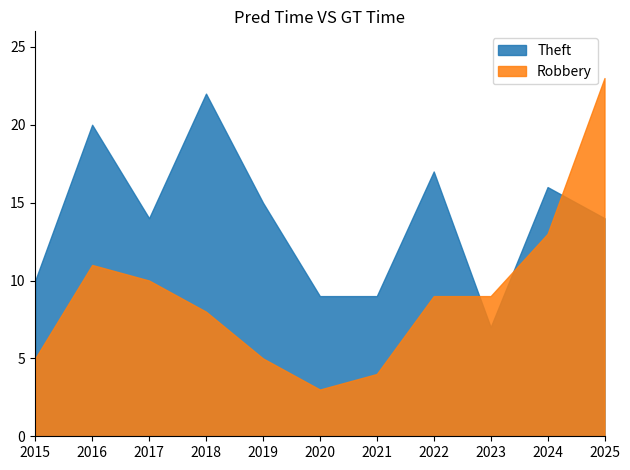

Reading right to left, what are all the values shown in this chart?

Robbery: 2025=23	2024=13	2023=9	2022=9	2021=4	2020=3	2019=5	2018=8	2017=10	2016=11	2015=5
Theft: 2025=14	2024=16	2023=7	2022=17	2021=9	2020=9	2019=15	2018=22	2017=14	2016=20	2015=10